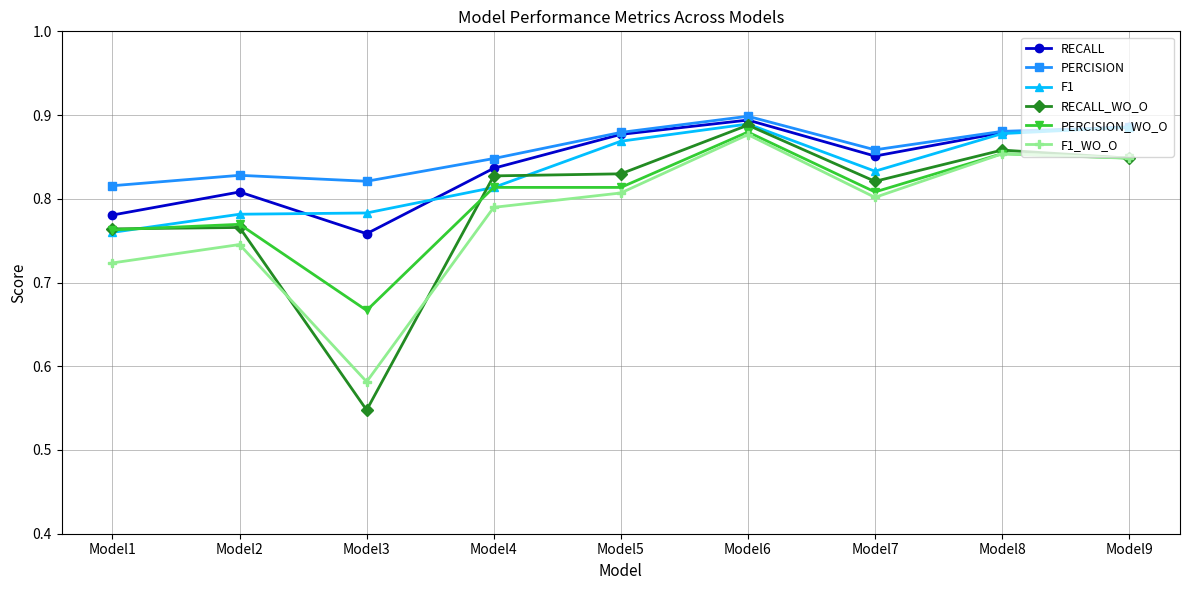

The value of PERCISION_WO_O at Model7 is 0.2. True or false?

False